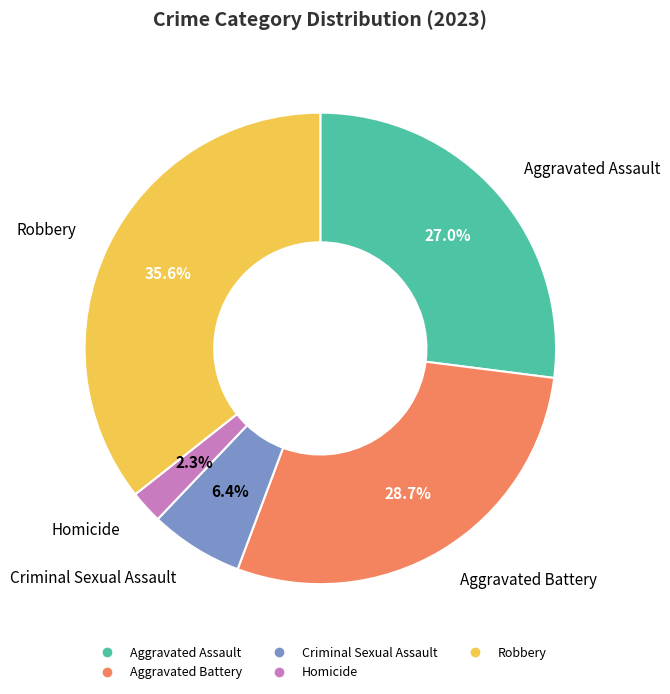

Rank the categories by value from highest to lowest.

Robbery, Aggravated Battery, Aggravated Assault, Criminal Sexual Assault, Homicide